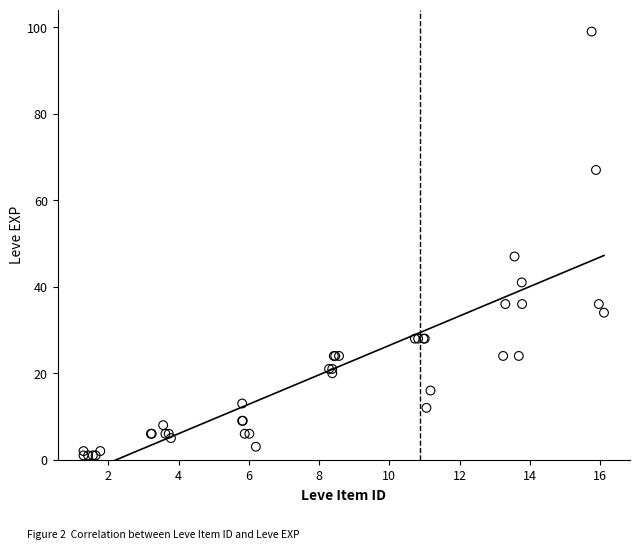

What Y value in the scatter plot is closest to 50?

47